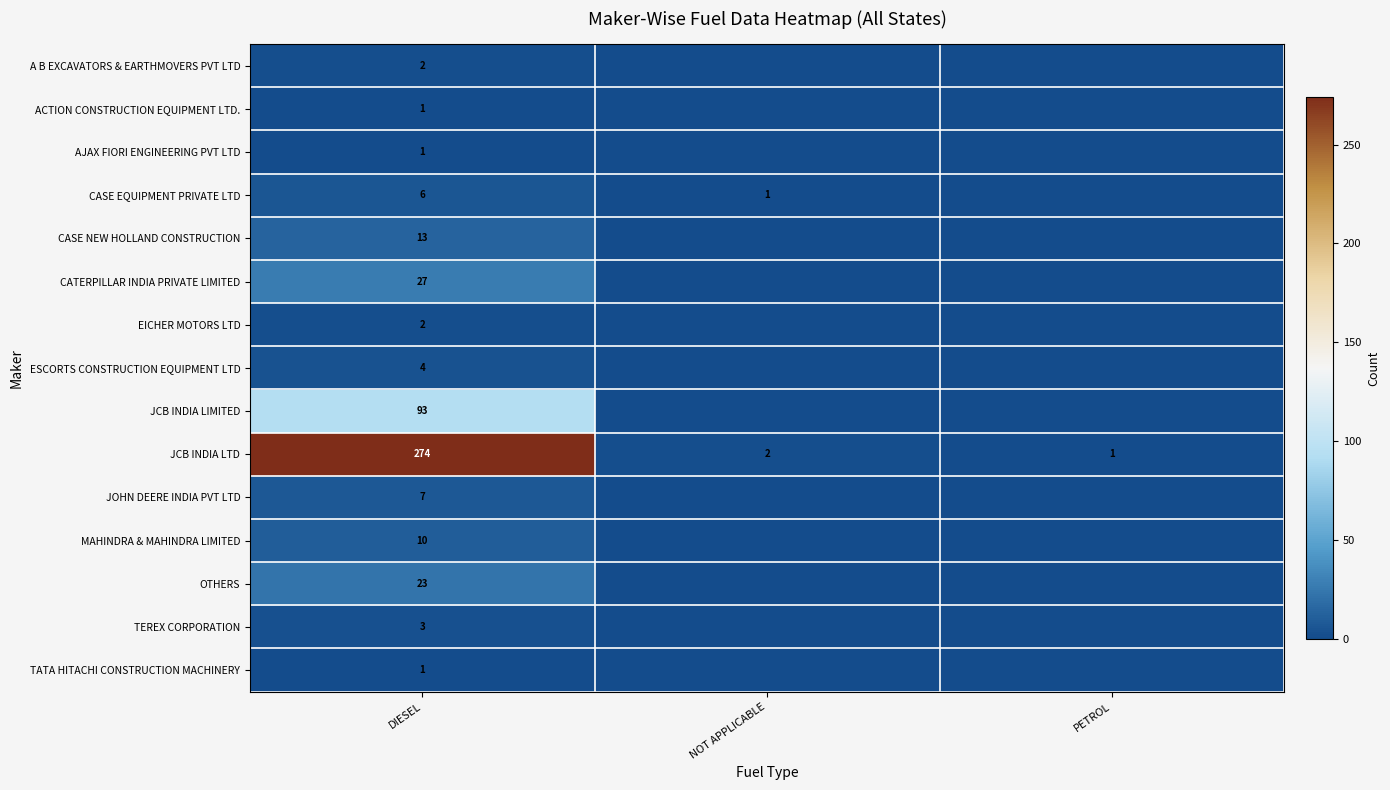

What is the total value across all series at NOT APPLICABLE?

3